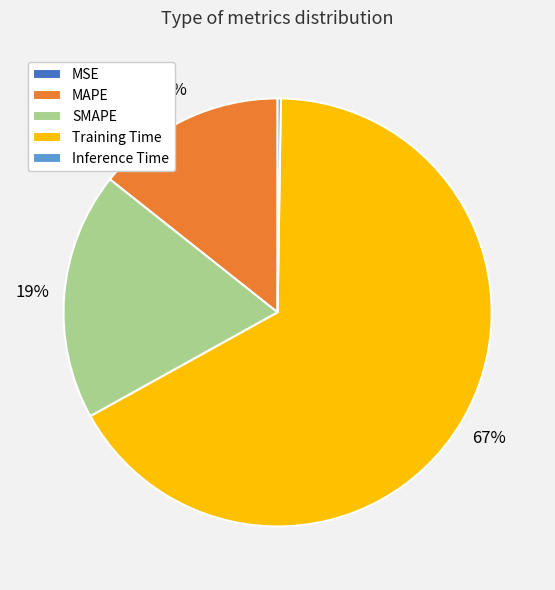

True or false: Training Time accounts for 67% of the total.

True